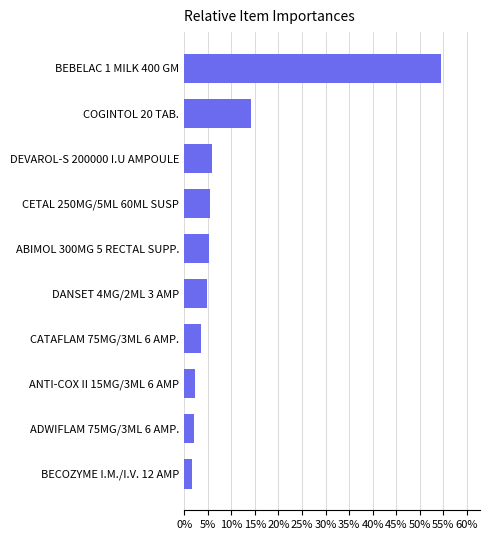

At which label is the value closest to 28?

COGINTOL 20 TAB.